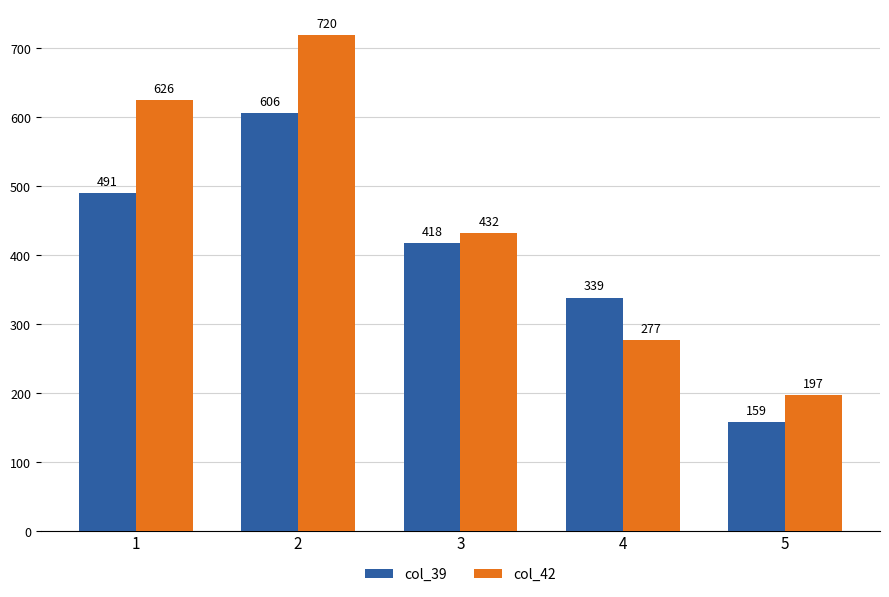

How many bars are there in total?

10